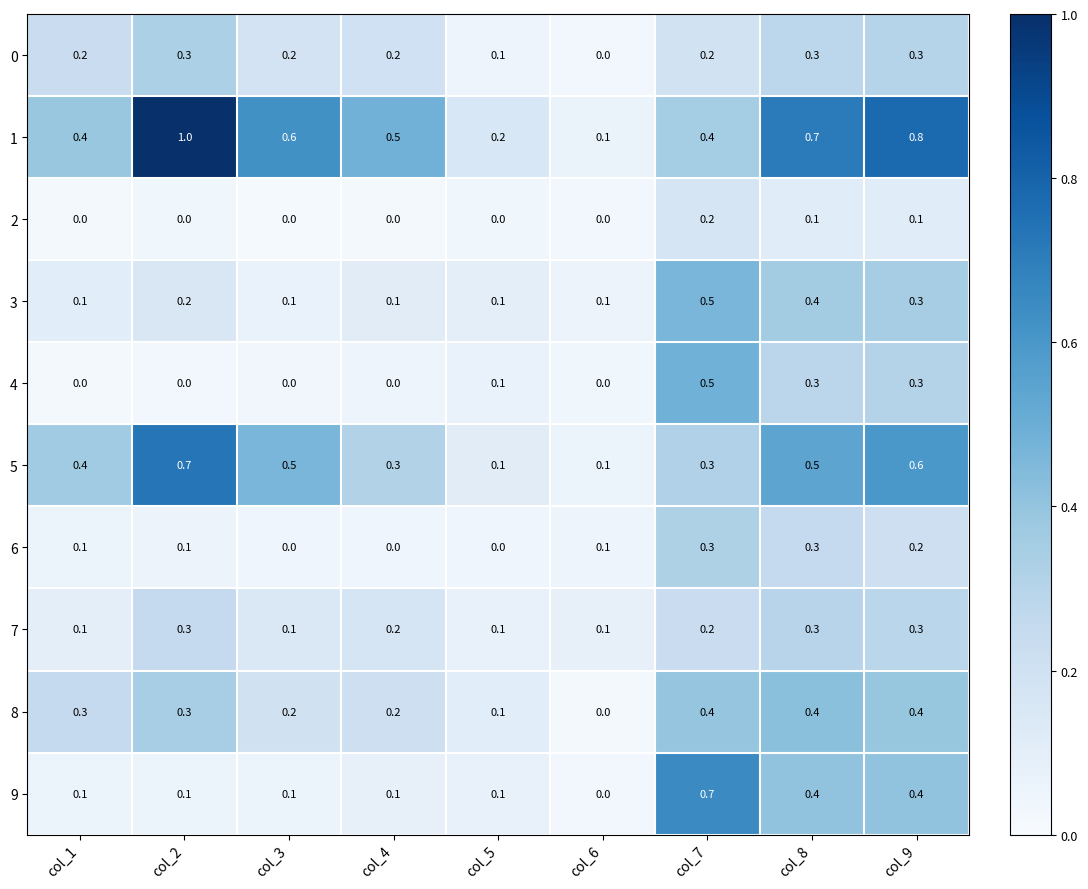

What is the total value across all series at col_5?

0.9